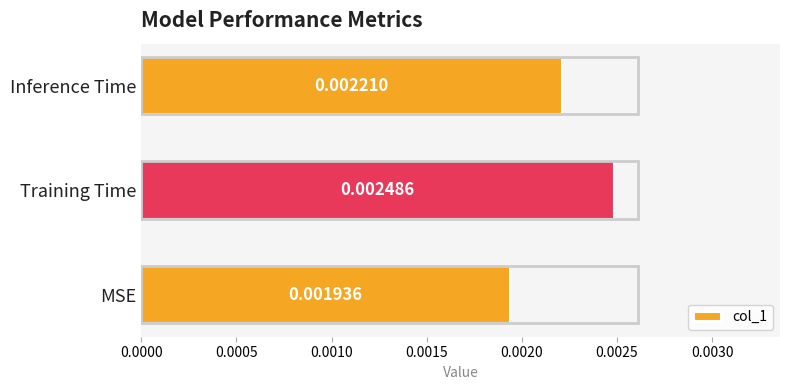

How many values are between 0 and 1?

3